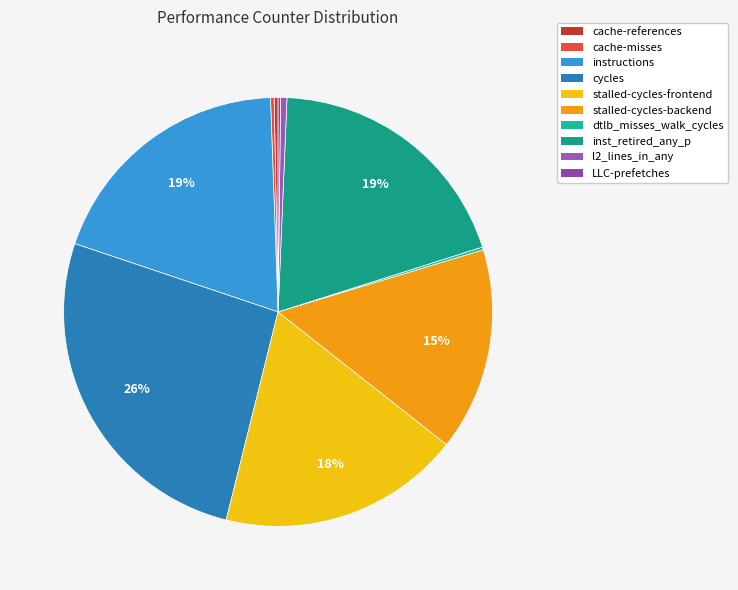

Rank the categories by value from lowest to highest.

LLC-prefetches, dtlb_misses_walk_cycles, cache-misses, cache-references, l2_lines_in_any, stalled-cycles-backend, stalled-cycles-frontend, instructions, inst_retired_any_p, cycles